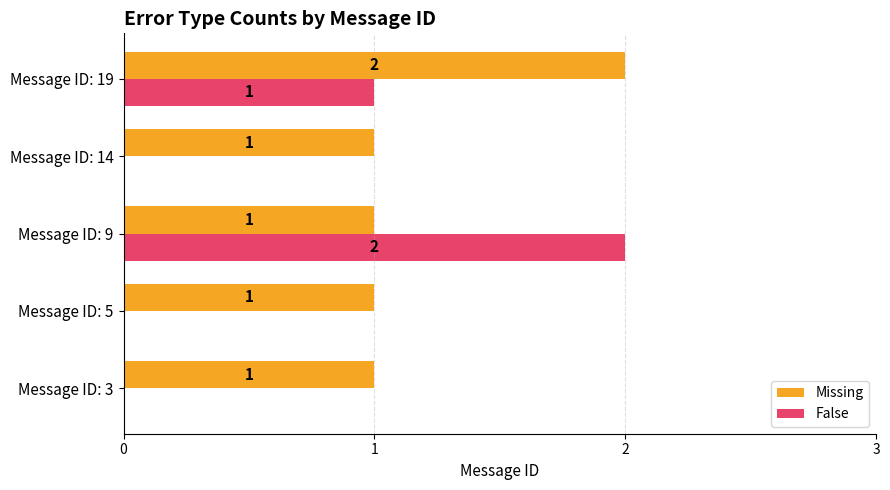

Which series has the largest total across all categories?

Missing